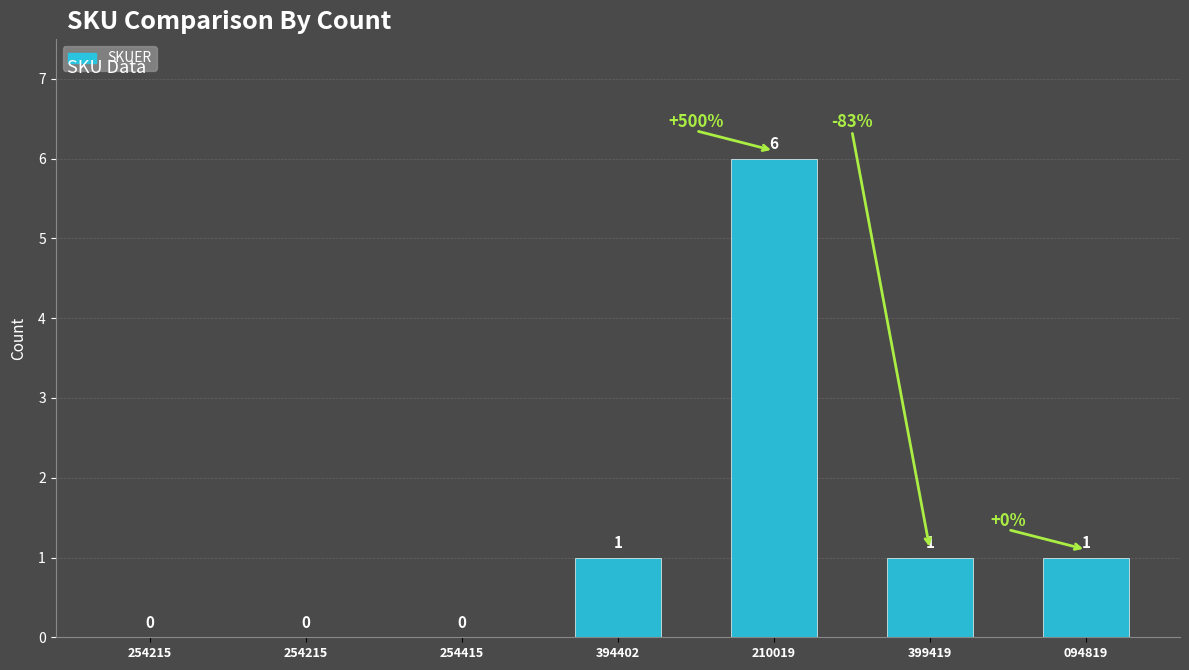

What is the difference between the second highest and second lowest values?

1